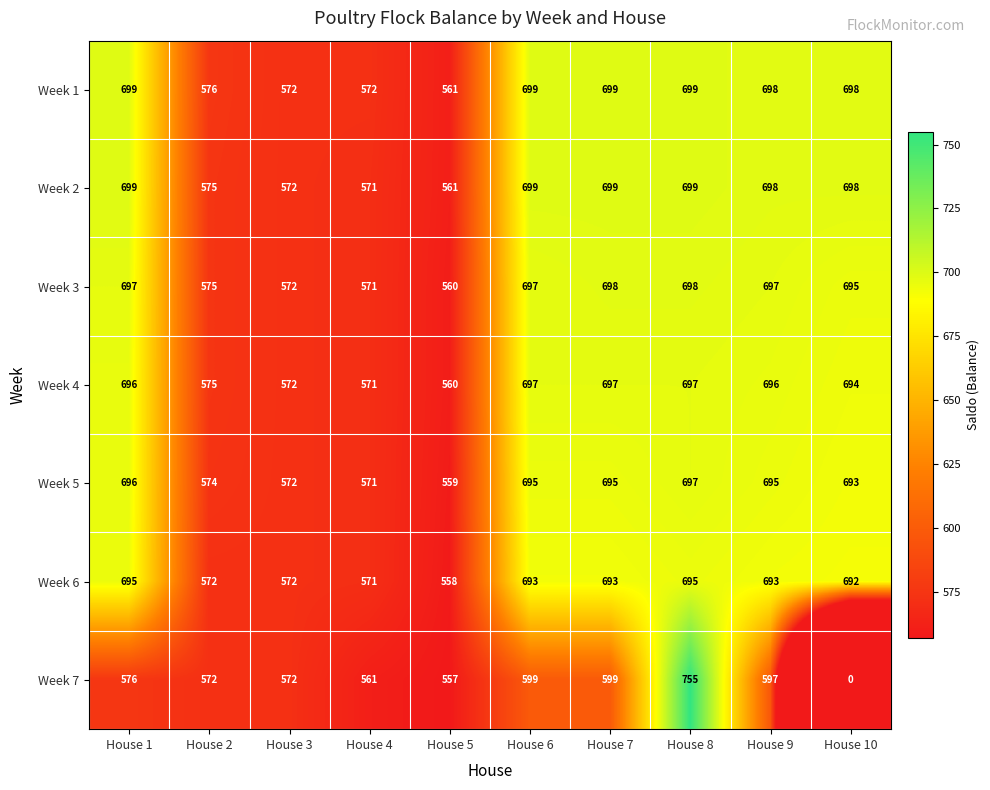

What is the lowest value of the Week 2 series?

561